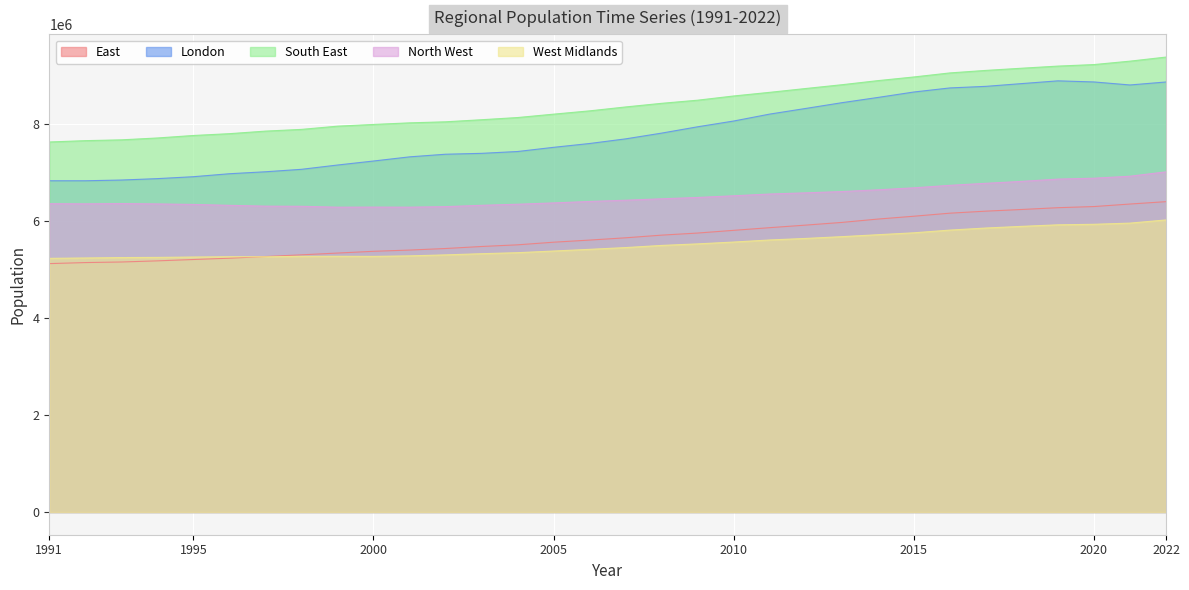

Which series has the largest total across all categories?

South East